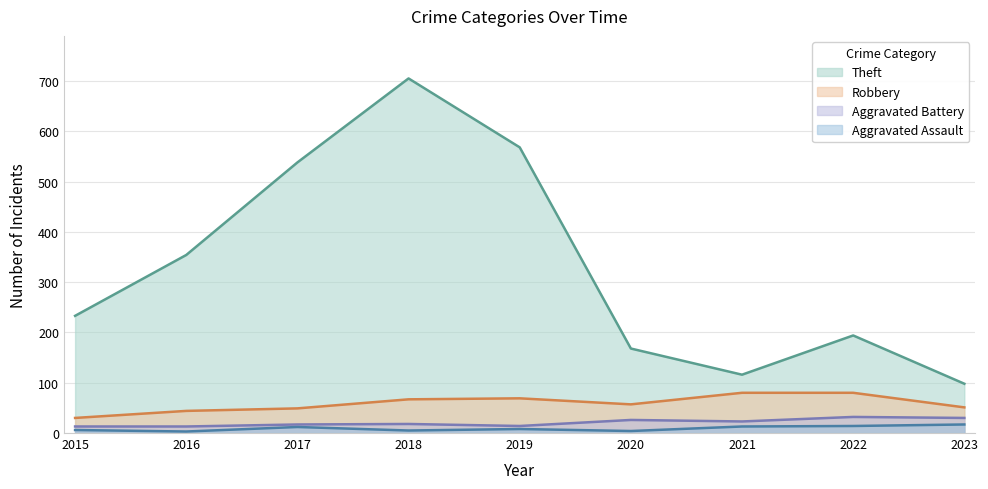

Reading right to left, what are all the values shown in this chart?

Aggravated Assault: 2023=17	2022=14	2021=13	2020=4	2019=8	2018=5	2017=12	2016=3	2015=6
Aggravated Battery: 2023=30	2022=32	2021=23	2020=26	2019=14	2018=18	2017=17	2016=13	2015=13
Robbery: 2023=51	2022=80	2021=80	2020=57	2019=69	2018=67	2017=49	2016=44	2015=30
Theft: 2023=98	2022=194	2021=116	2020=168	2019=568	2018=705	2017=538	2016=354	2015=233